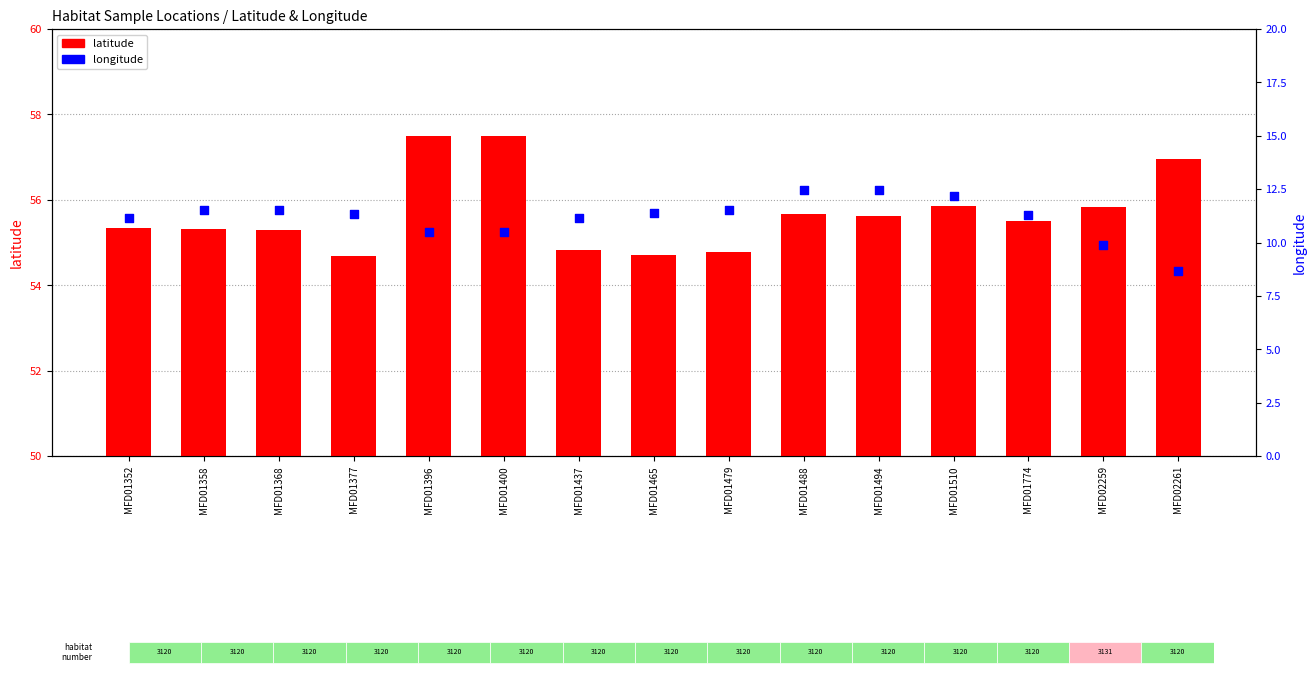

At how many categories does at least one series exceed 19?

15